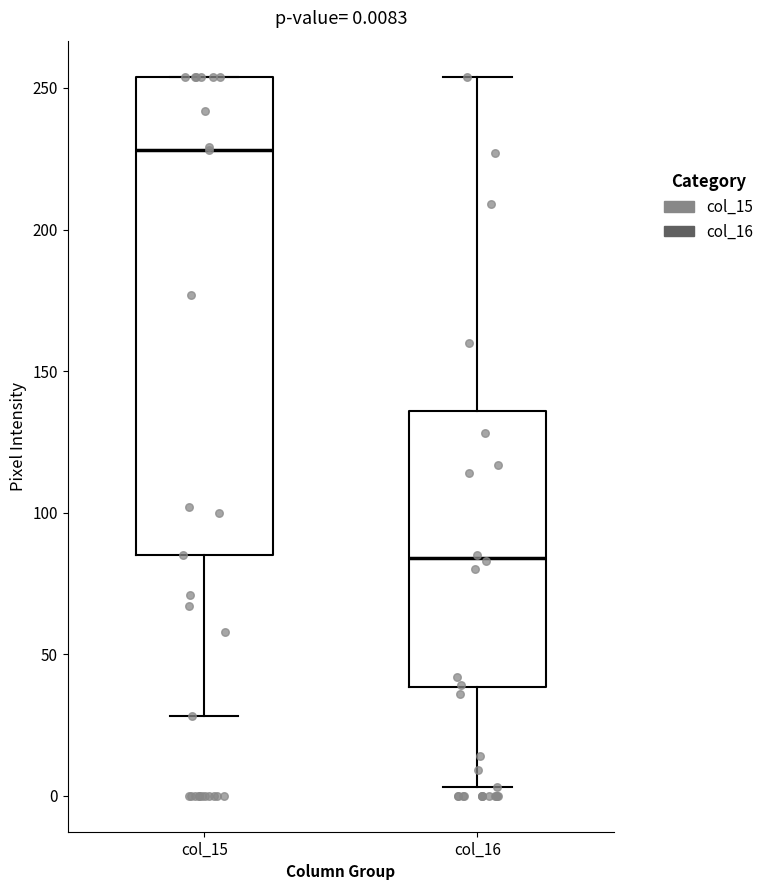

Which box has the highest median line?

col_15